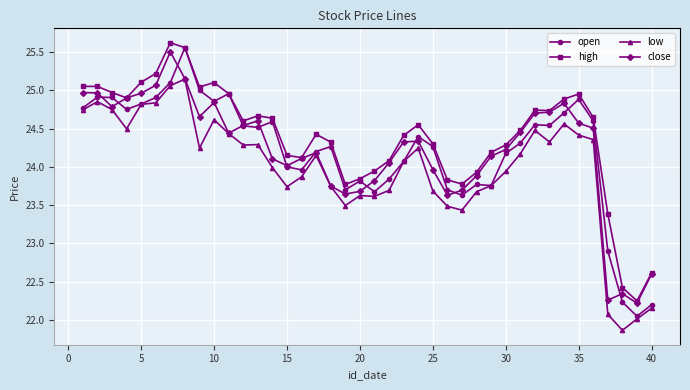

True or false: low has more than 1 interior local peaks.

True